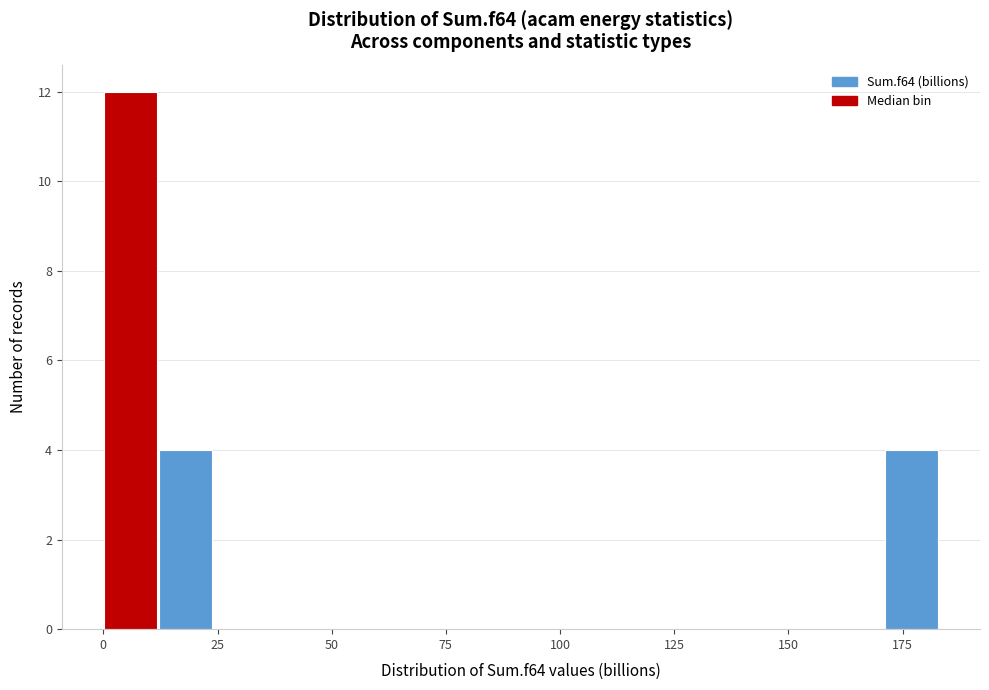

Read against the x-axis, roughly where is the centre of the tallest bar?

5